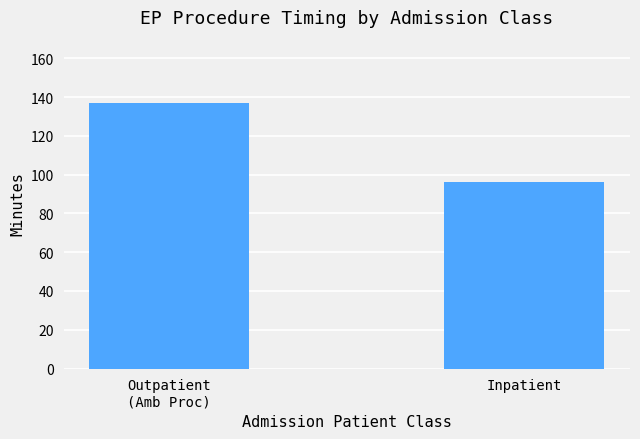

How many categories are shown in the chart?

2